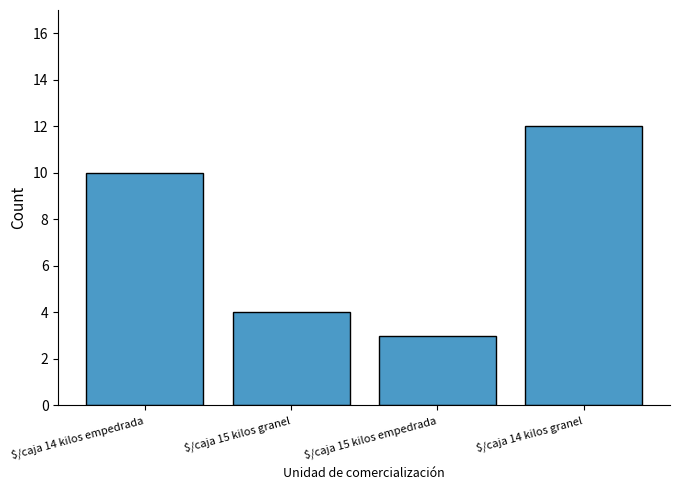

Reading left to right, list all the values displayed in this chart.

10	4	3	12